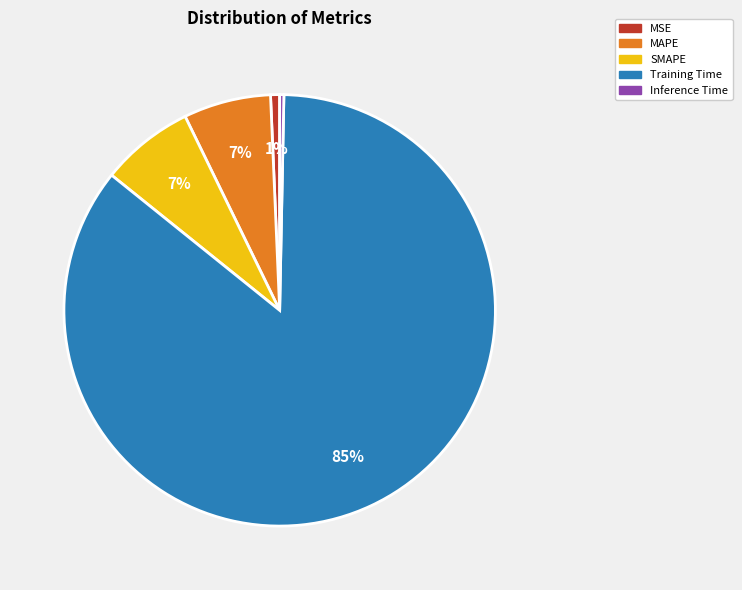

To the nearest percent, what is the difference between the largest and smallest slice percentages?

85%